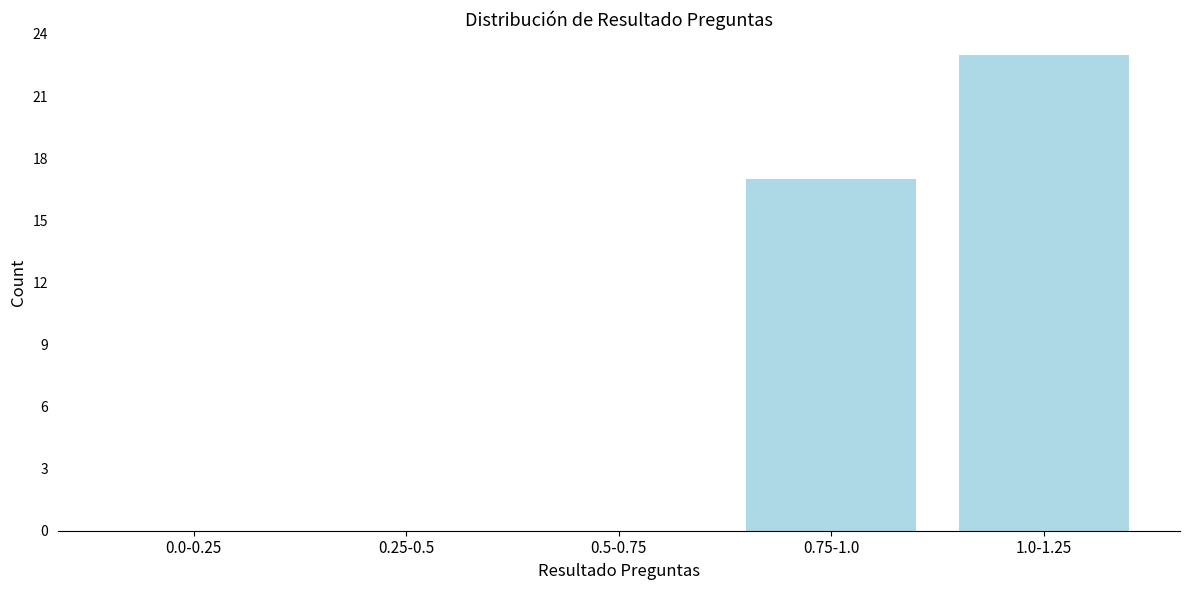

Reading left to right, what are all the values shown in this chart?

0.0-0.25=0	0.25-0.5=0	0.5-0.75=0	0.75-1.0=17	1.0-1.25=23